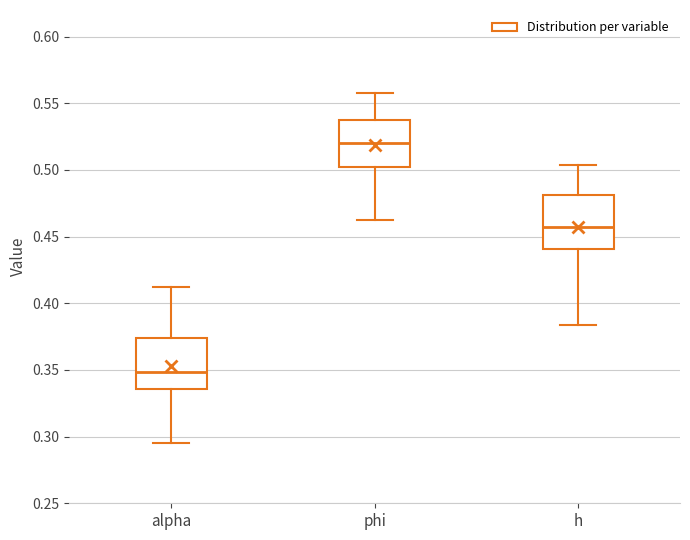

Which box's median line is the highest?

phi